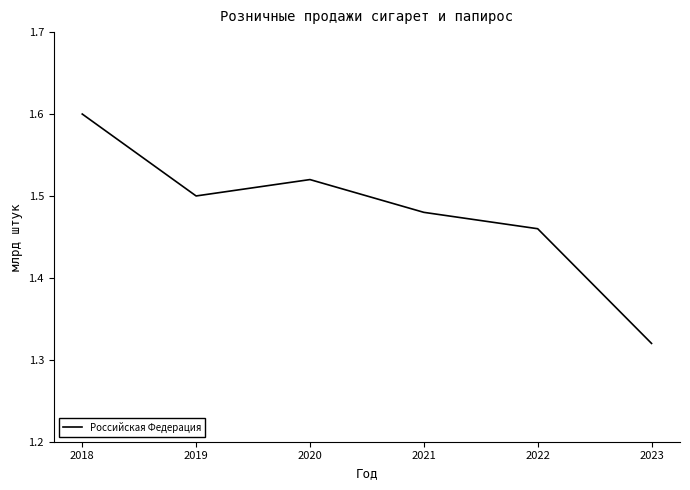

True or false: the data has more than 1 interior local peaks.

False